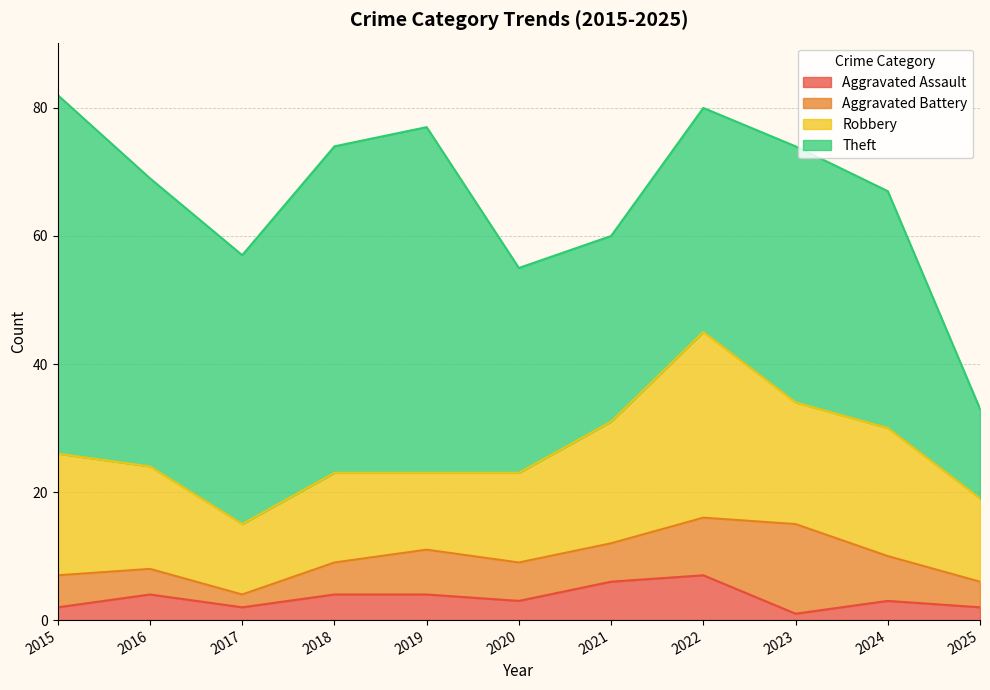

At which category is the sum across all series the highest?

2015